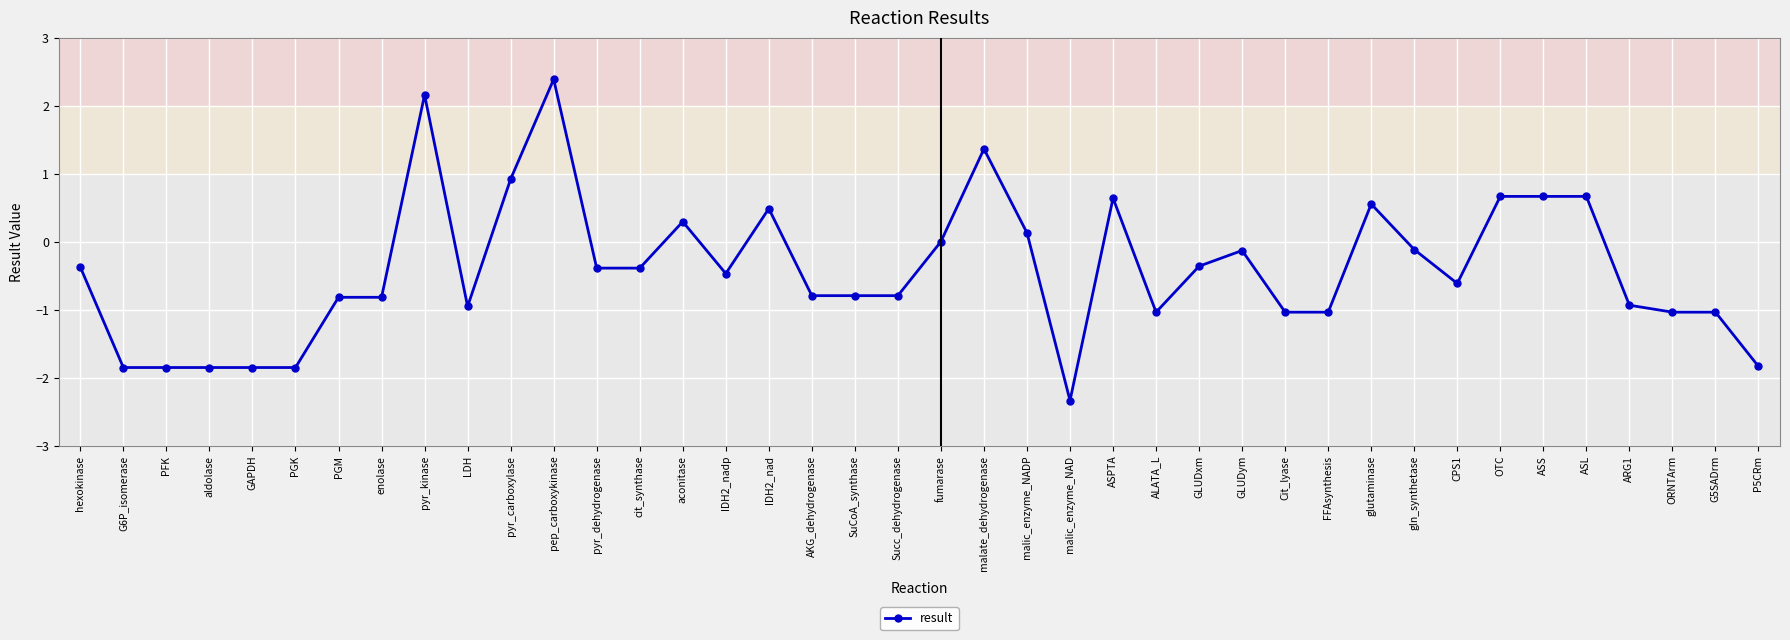

What is the greatest value displayed?

2.4